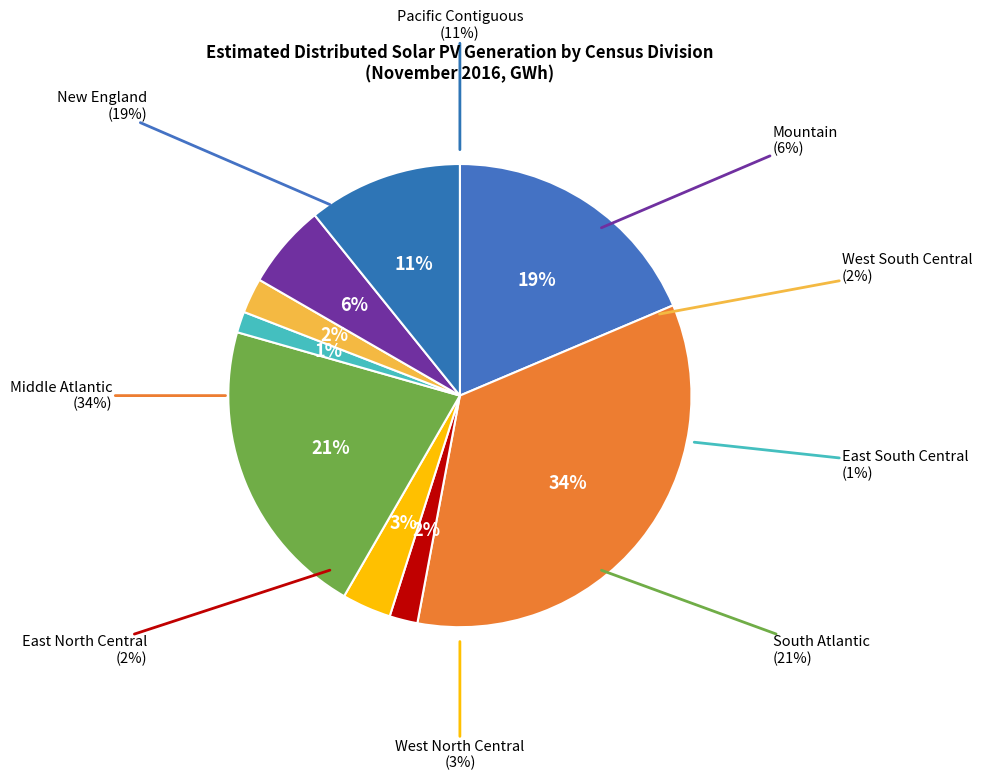

What percentage is the New England slice, to the nearest percent?

19%